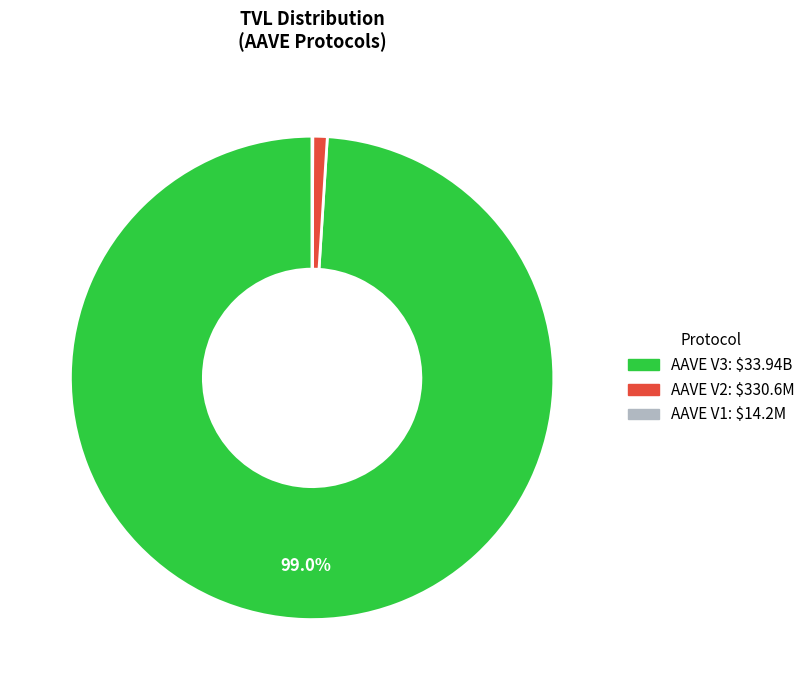

Combined, do AAVE V2 and AAVE V3 account for over 50%?

Yes